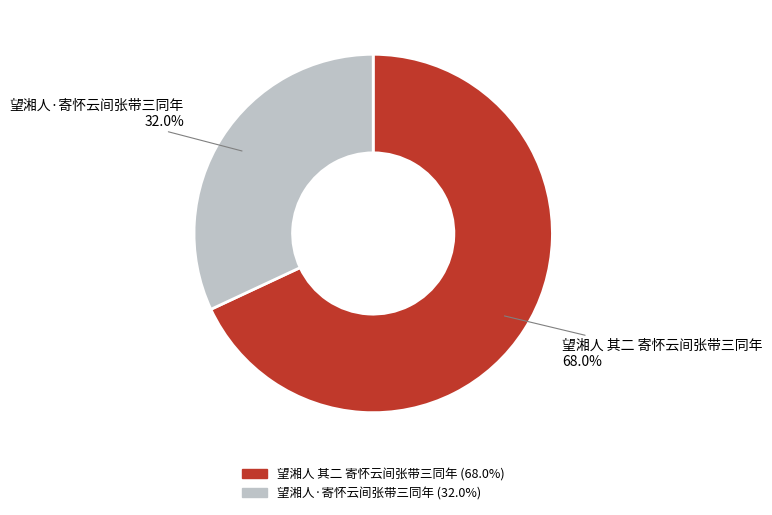

To the nearest percent, what percentage of the pie is 望湘人·寄怀云间张带三同年?

32%